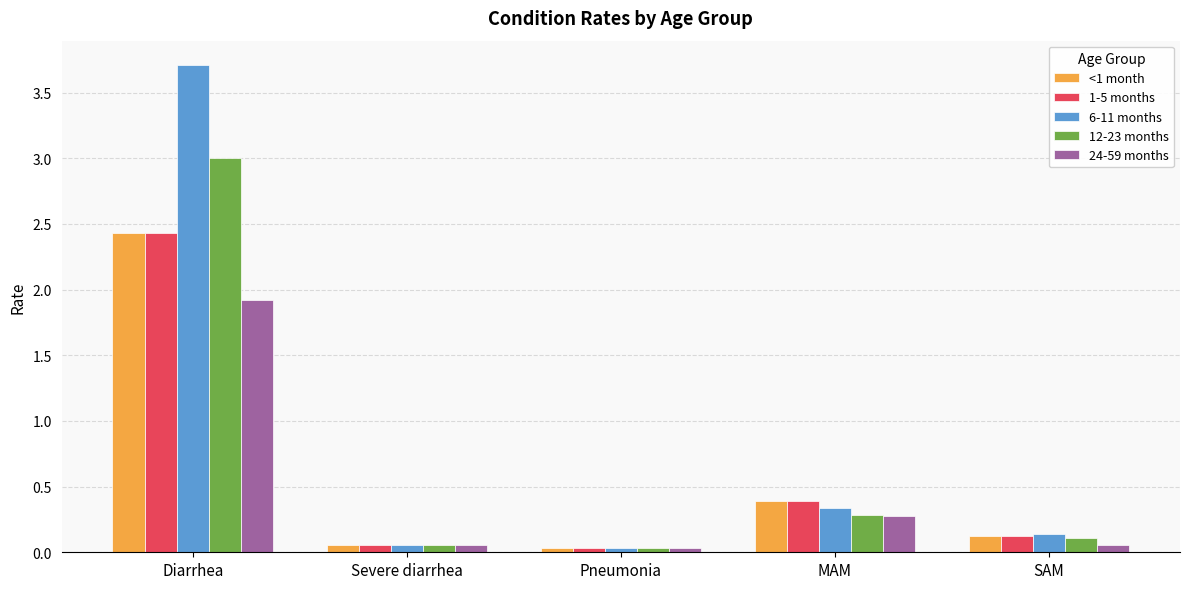

What is the average value of the 6-11 months series?

0.9